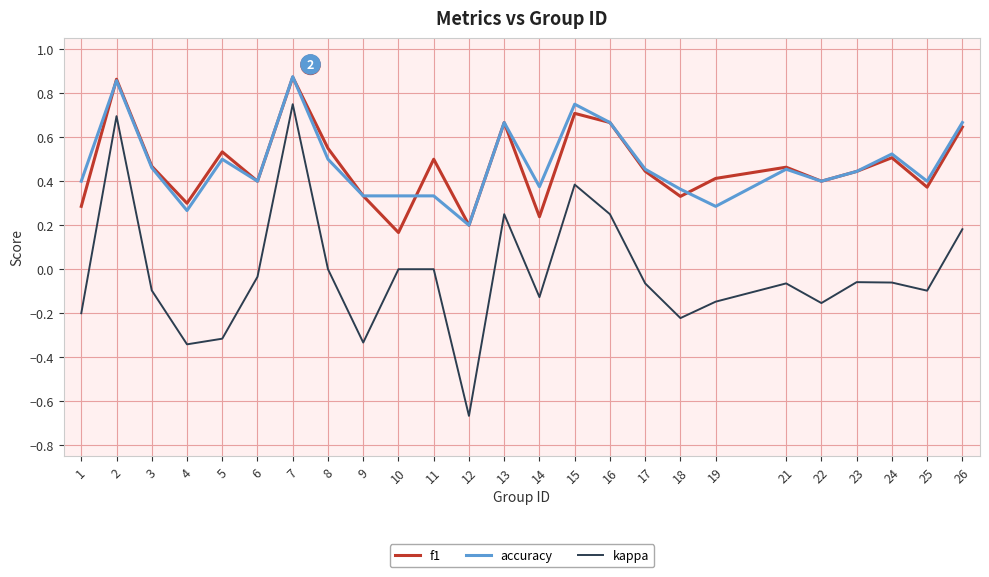

Is the value of f1 at 25 greater than the value of kappa at 9?

Yes